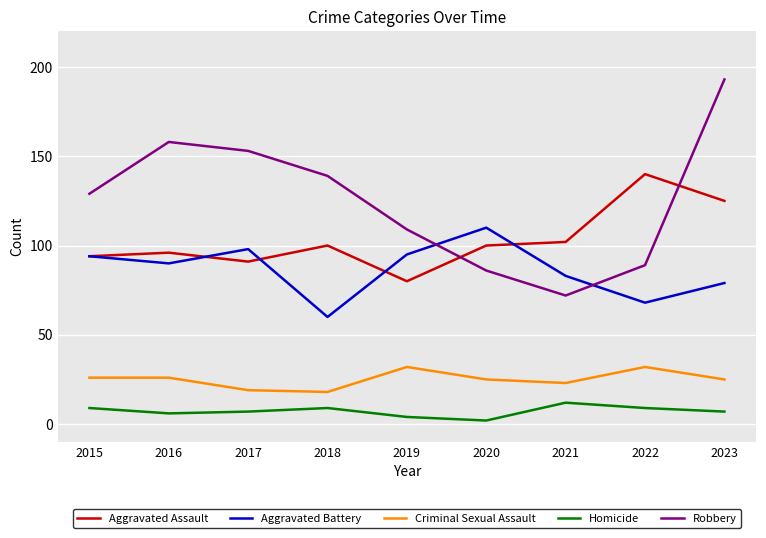

True or false: Homicide and Aggravated Assault intersect in this chart.

False